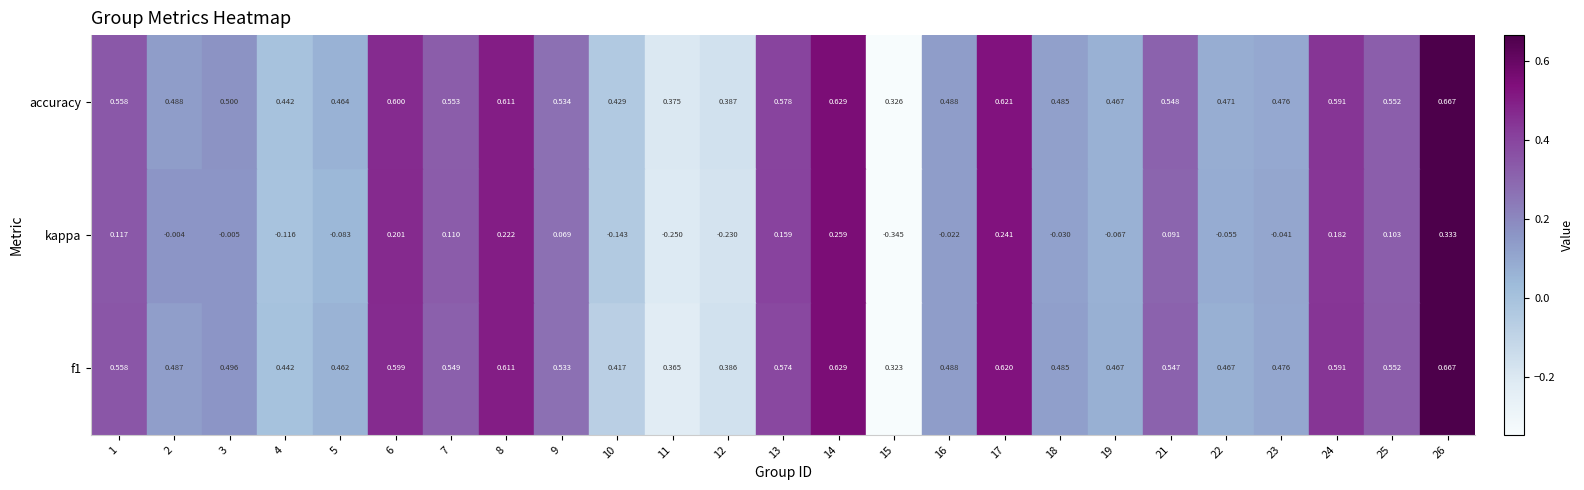

Rank the series at 3 from lowest to highest value.

kappa, f1, accuracy